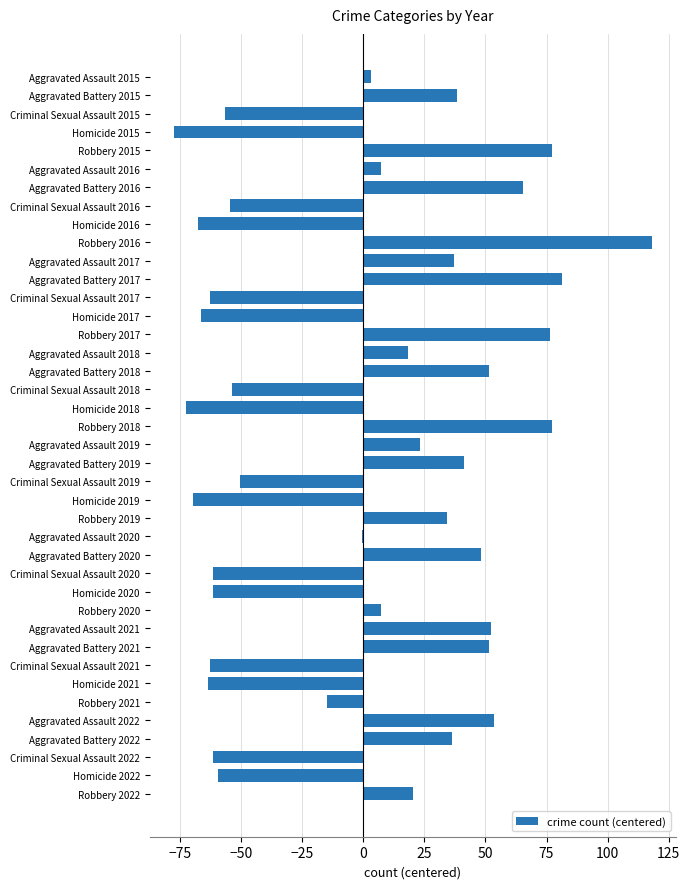

Count the number of data series in this chart.

1